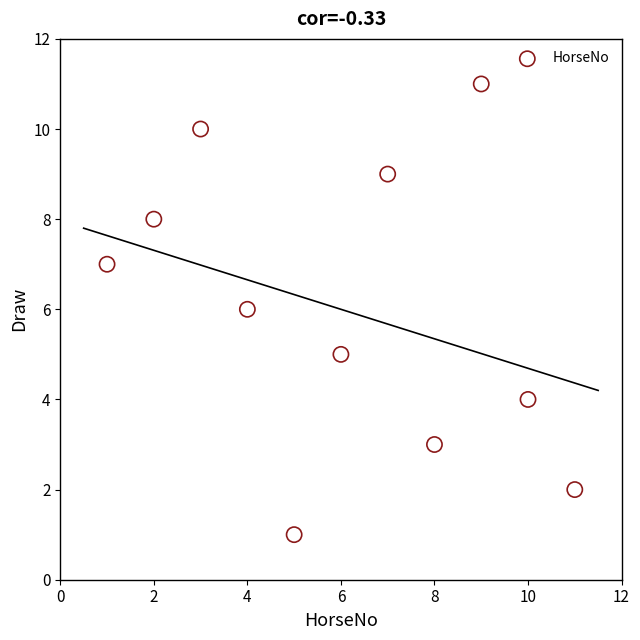

What is the average Y value?

6